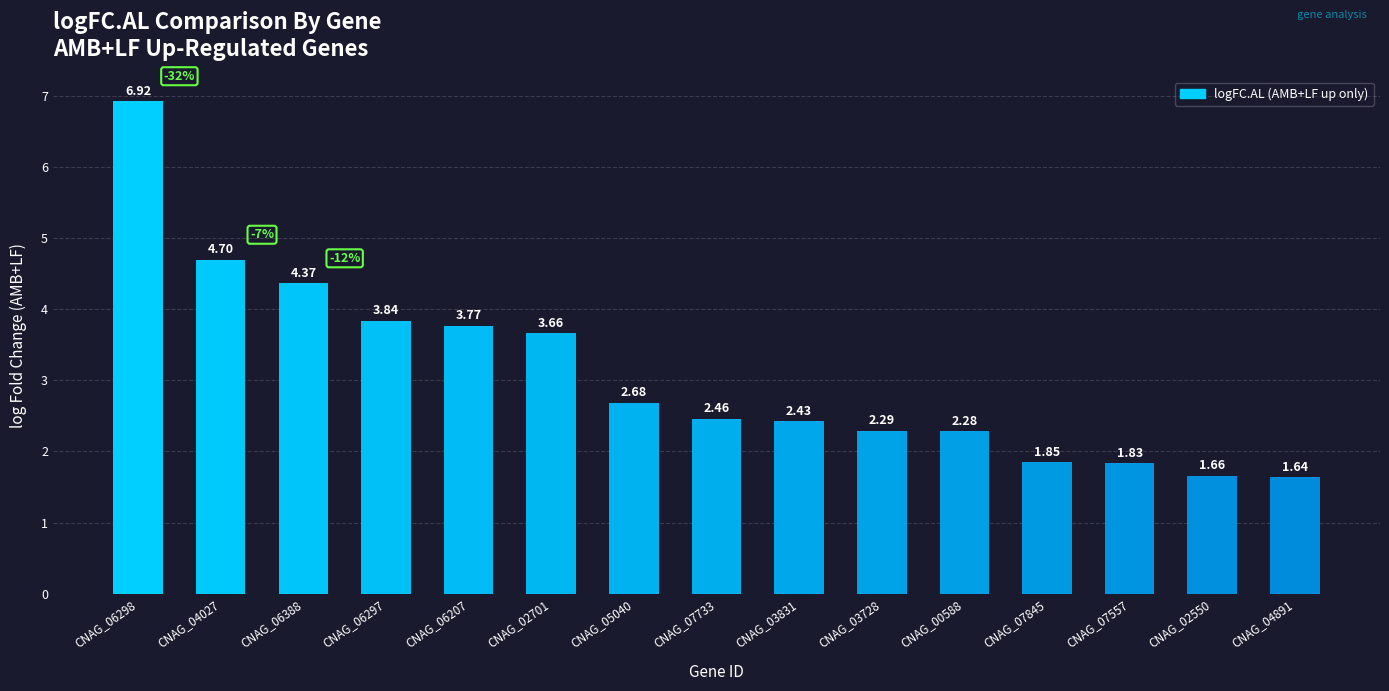

List the labels in order of value, smallest first.

CNAG_04891, CNAG_02550, CNAG_07557, CNAG_07845, CNAG_00588, CNAG_03728, CNAG_03831, CNAG_07733, CNAG_05040, CNAG_02701, CNAG_06207, CNAG_06297, CNAG_06388, CNAG_04027, CNAG_06298